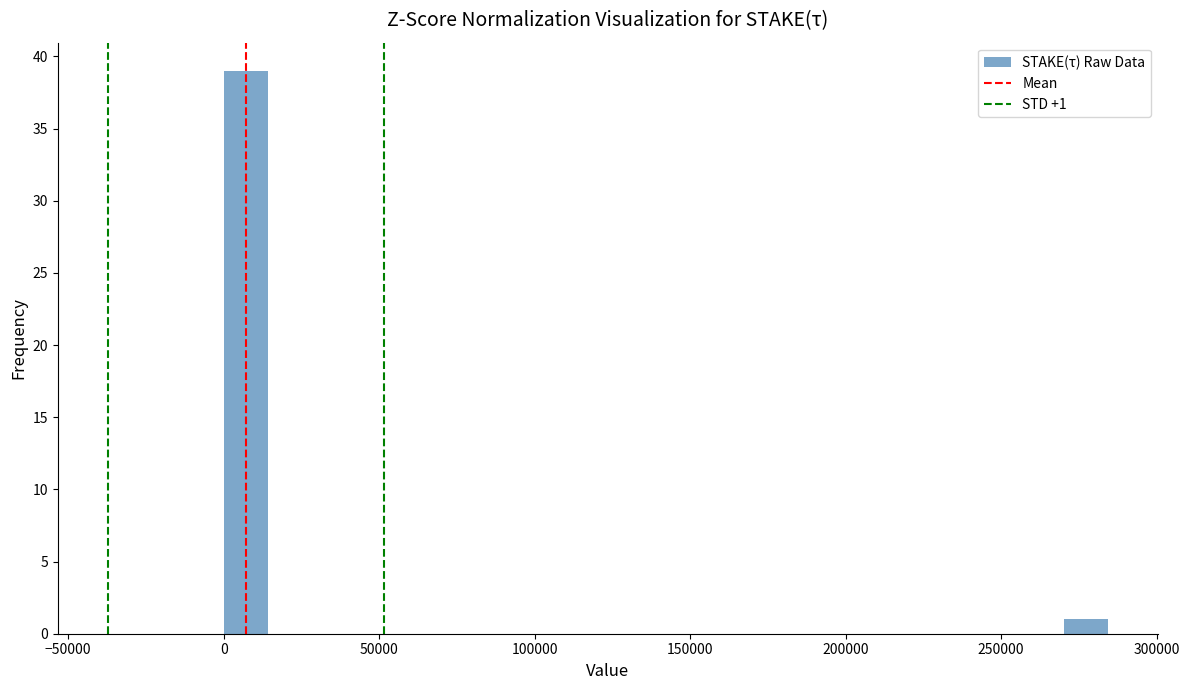

Read against the x-axis, roughly where is the centre of the tallest bar?

5000